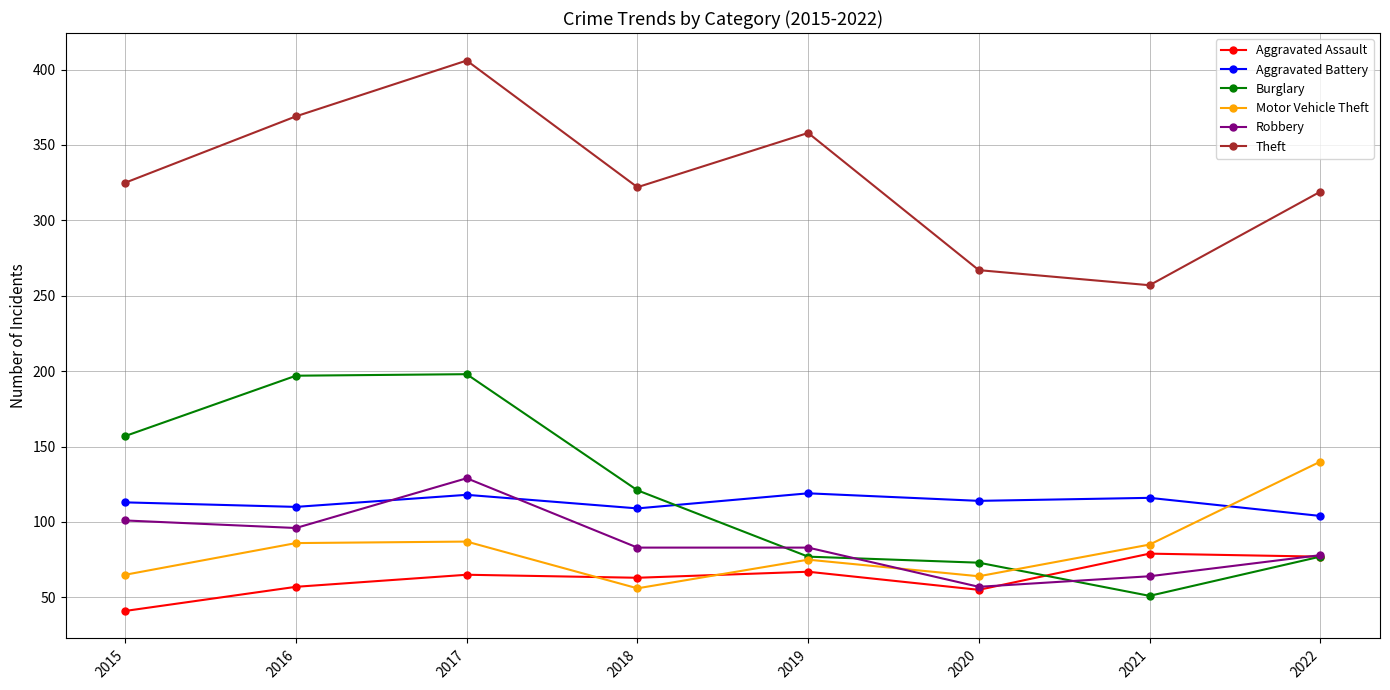

Count the number of data series in this chart.

6